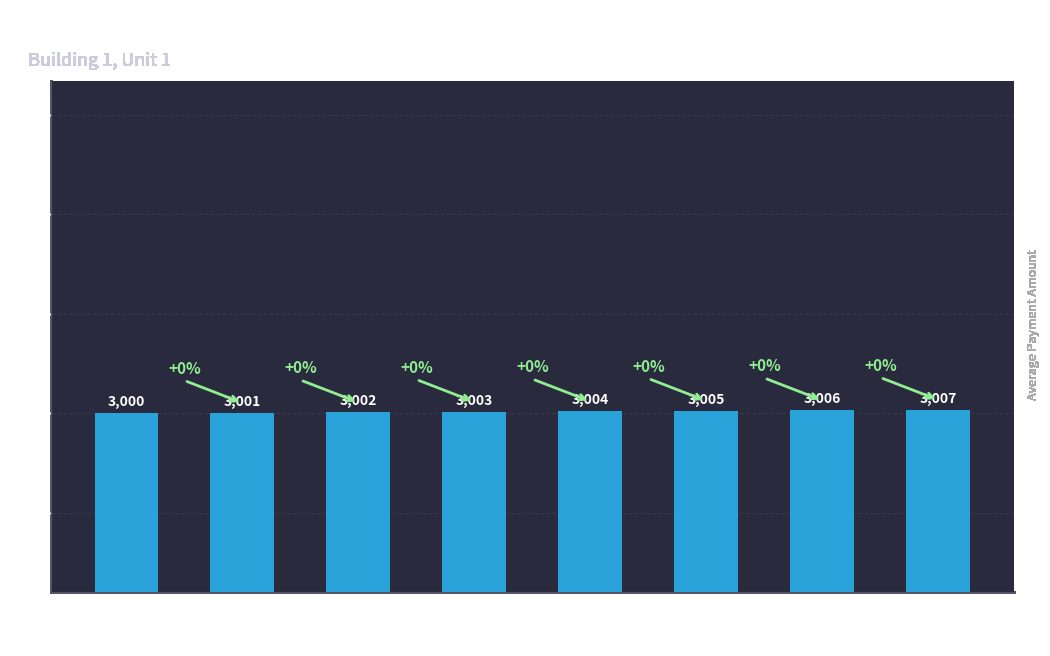

What is the value of the 7th bar from the left?

3006